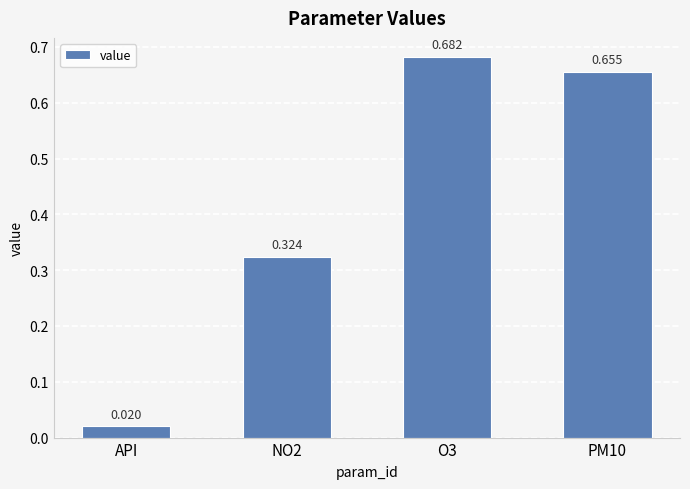

At which label is the value closest to 0?

API